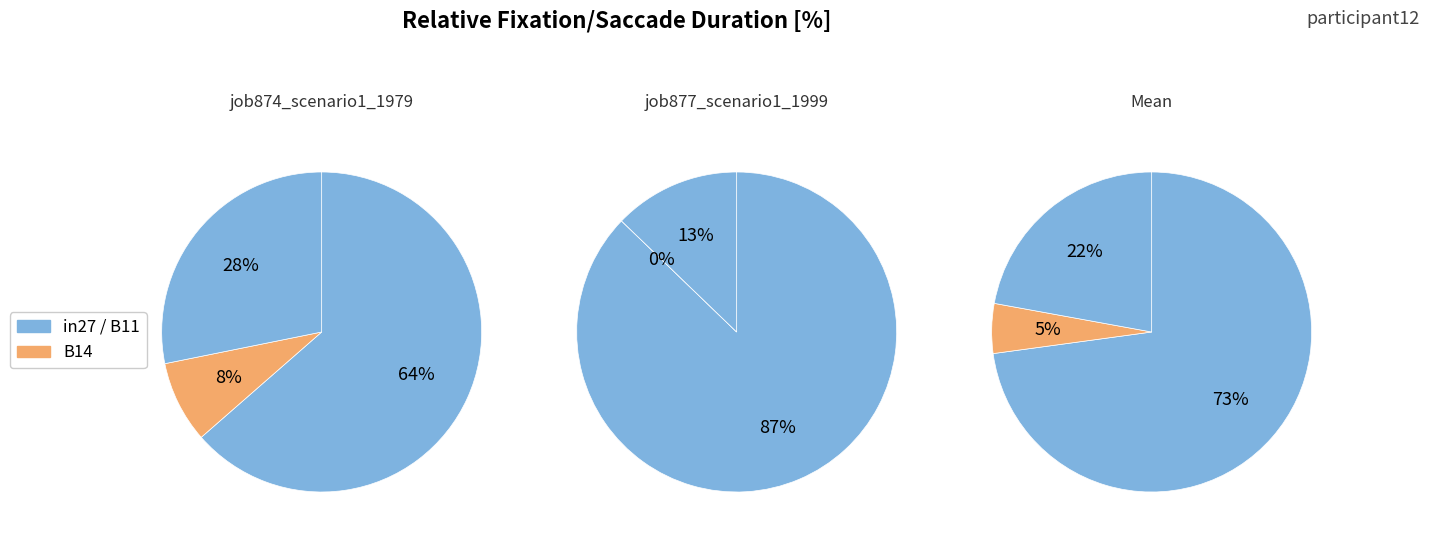

Is it true that in27 is 87% of the pie?

True